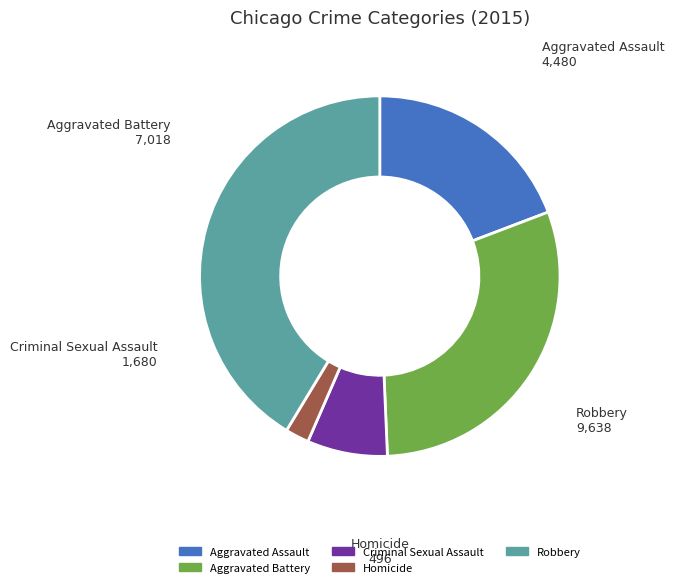

Is it true that Aggravated Battery is 22% of the pie?

False